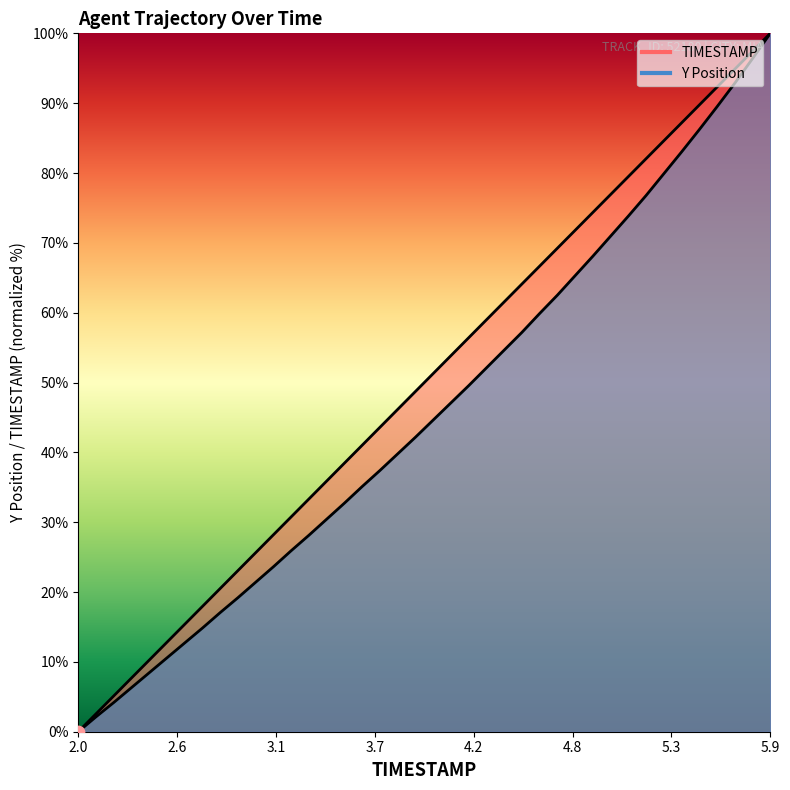

What is the total value across all series at 3.4?

66.3